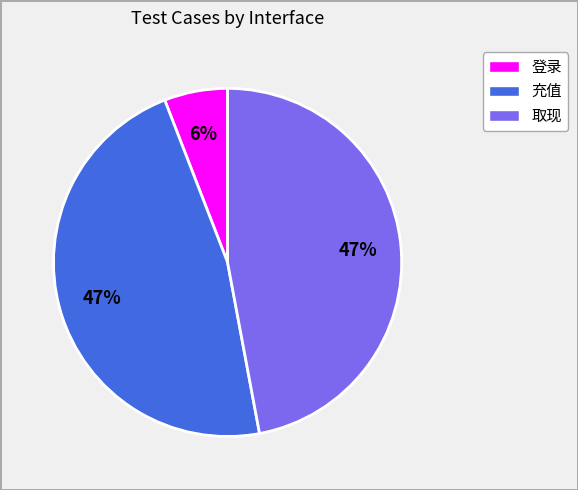

Approximately how many times larger is the value at 充值 compared to 取现?

1.0